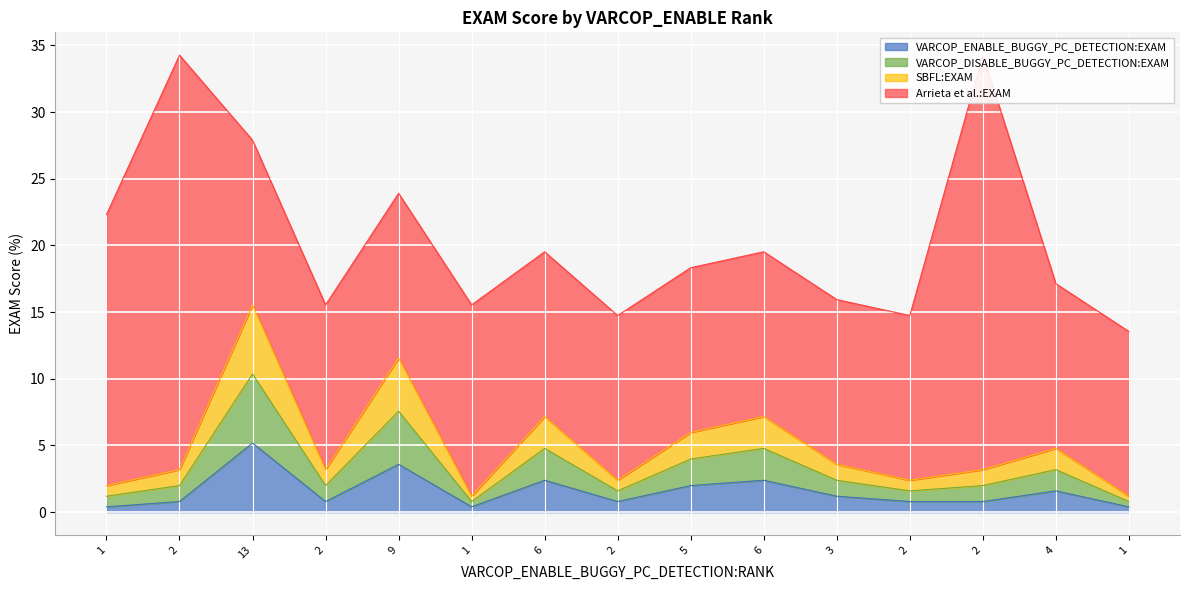

What is the label of the 5th point from the left?

9